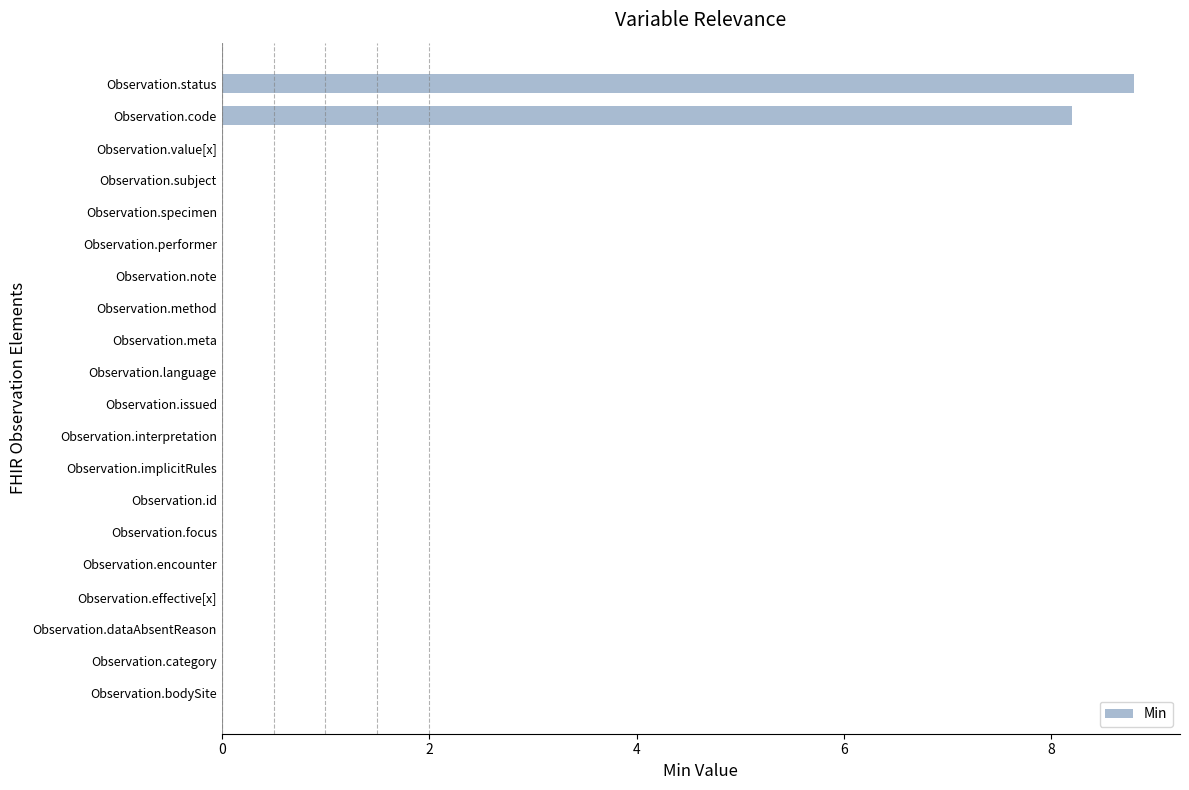

At which category does the chart reach its peak across all series?

Observation.status